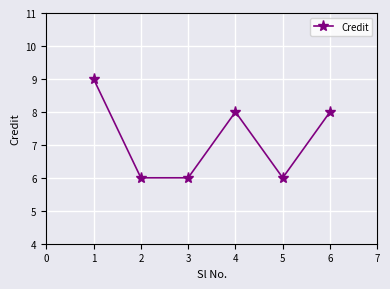

How many interior local peaks (higher than both neighbors) does the data have?

1